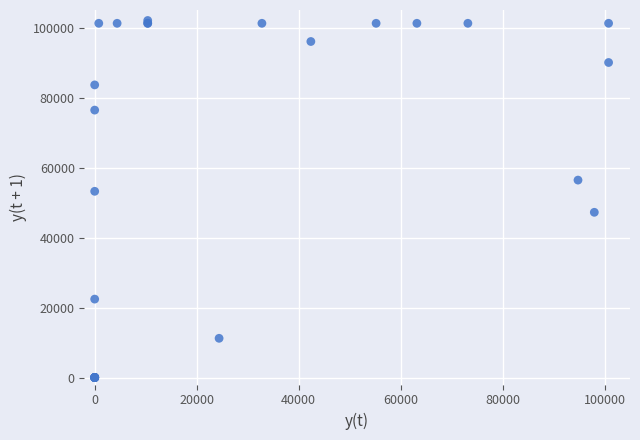

What Y value in the scatter plot is closest to 51000?

53200